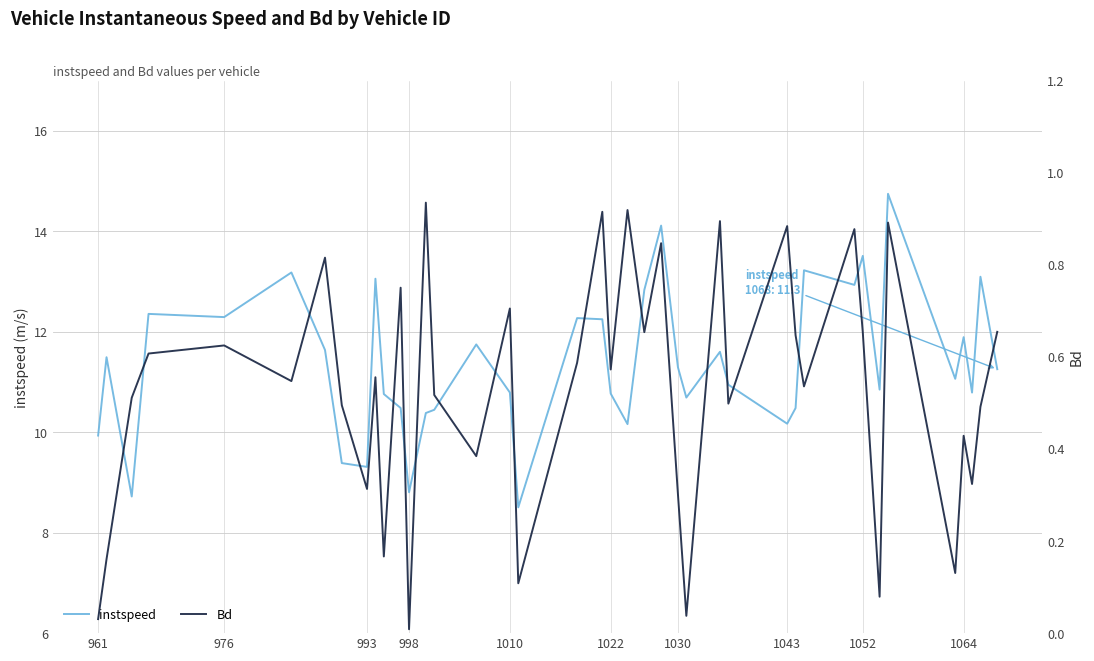

In instspeed, how many points are higher than both neighbors (excluding endpoints)?

13